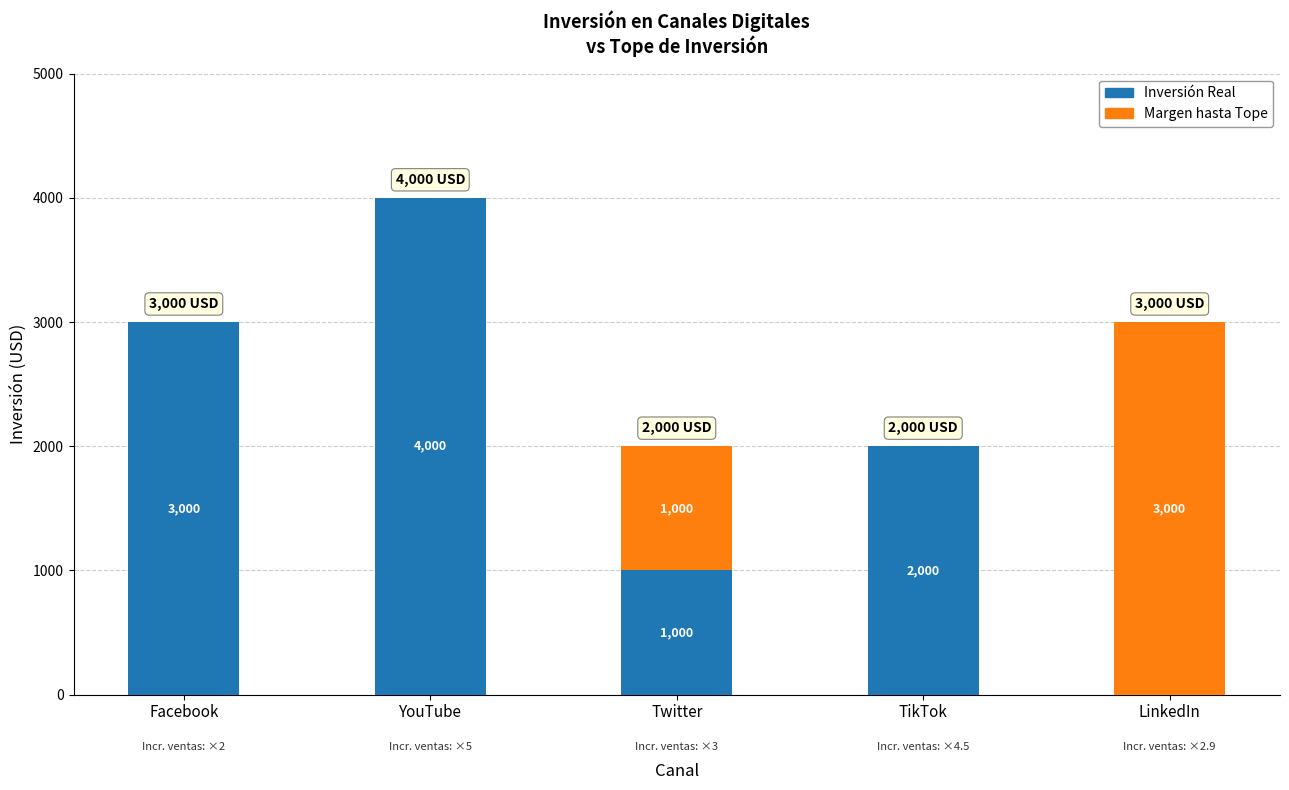

The value of Inversión Real at LinkedIn is -2305. True or false?

False